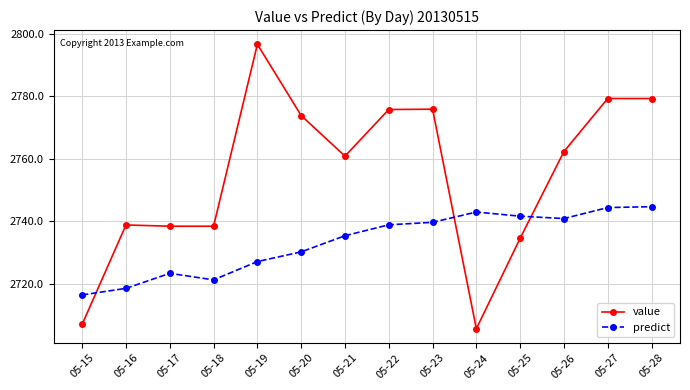

The value of value at 05-16 is 1433.0. True or false?

False